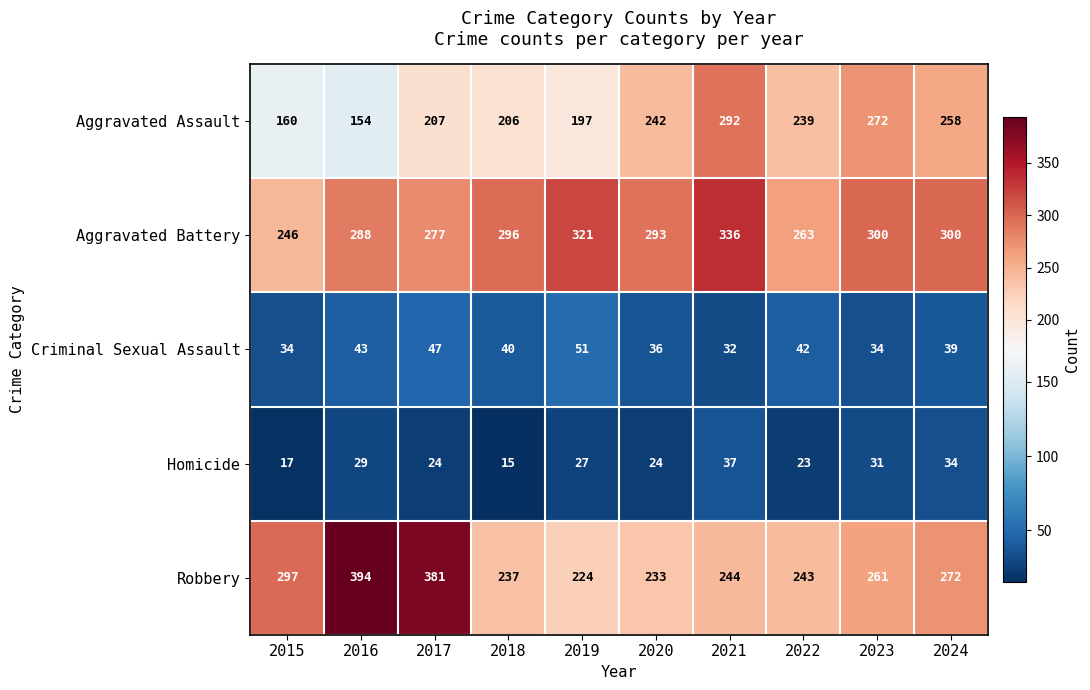

At which label does Robbery first exceed 261?

2015